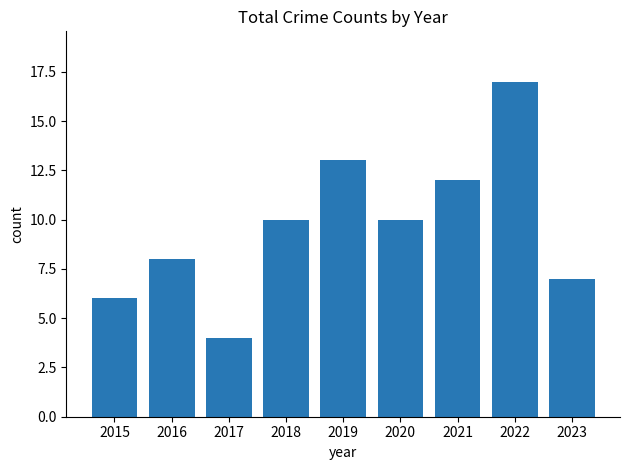

Which category has the highest value across all series?

2022